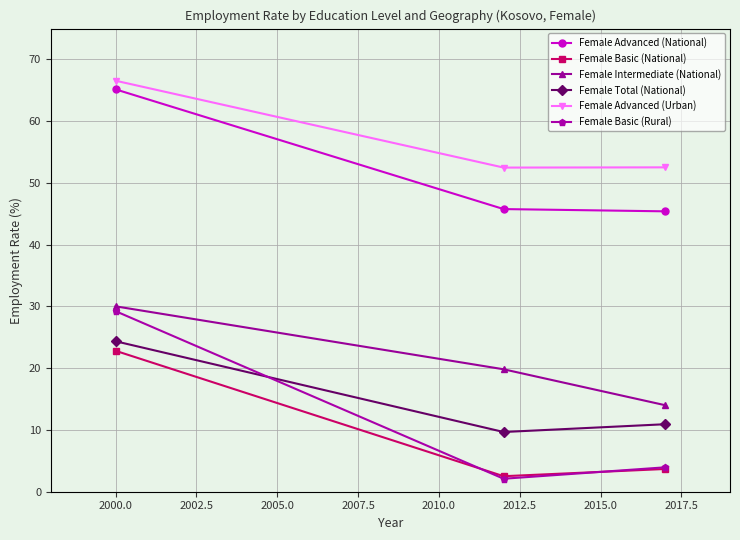

What is the difference between the second highest and minimum values in the Female Total (National) series?

1.3